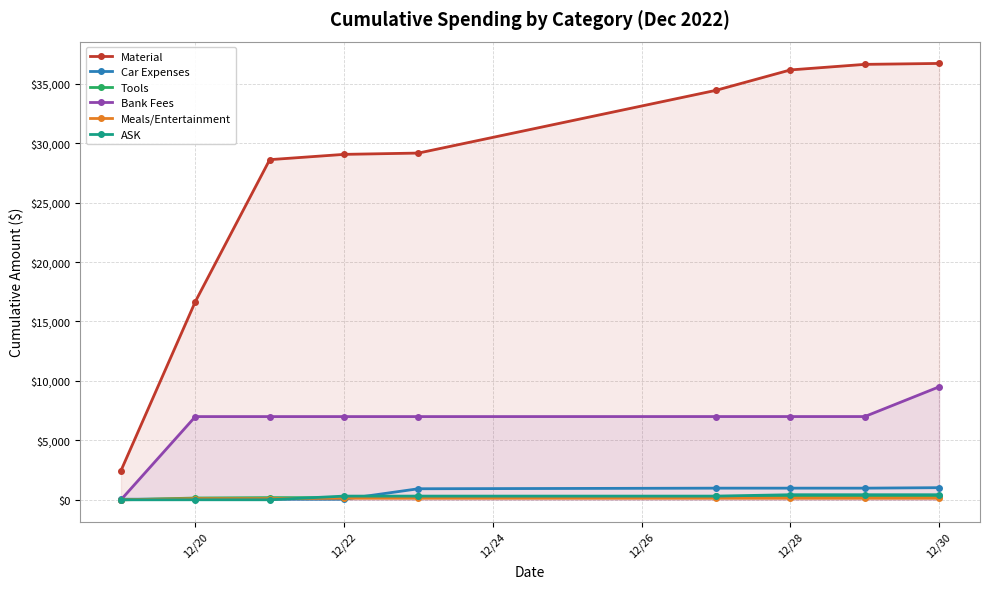

True or false: Material and Tools cross at least once.

False